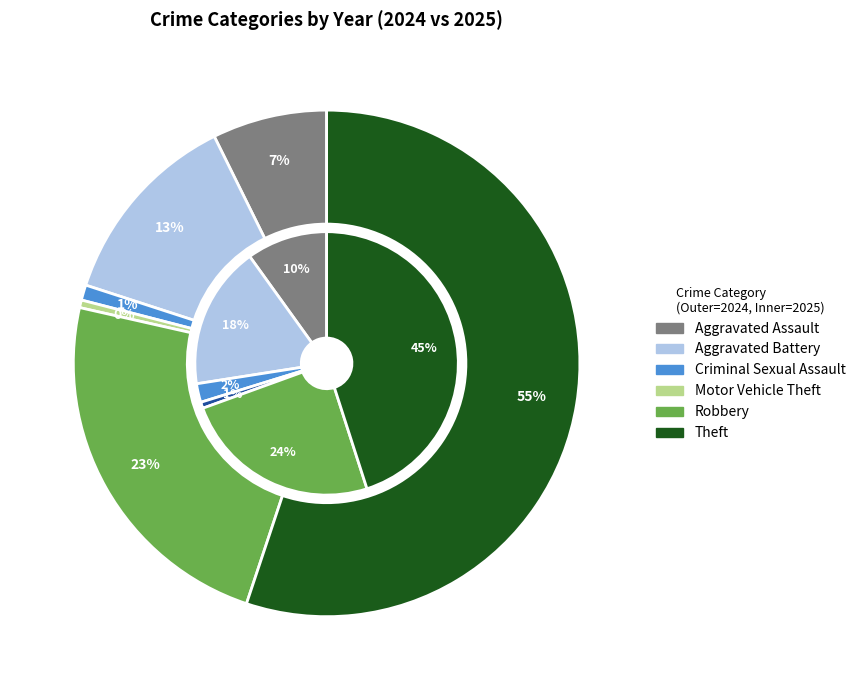

How many slices are in this pie chart?

7